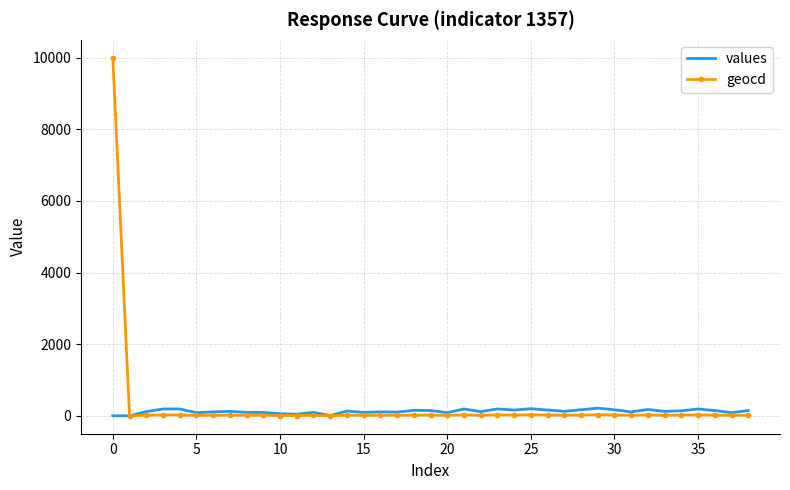

Which series has the largest range (max minus min)?

geocd